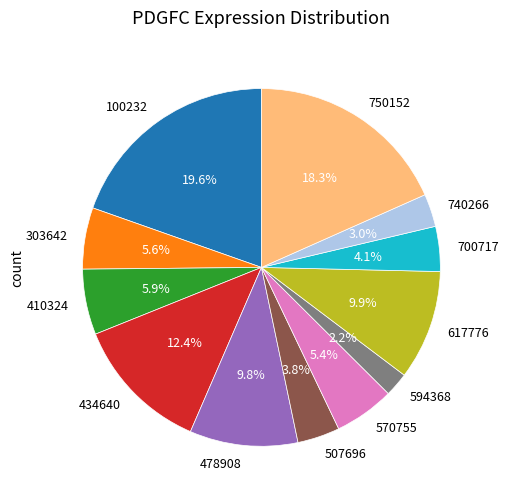

How many slices are in this pie chart?

12